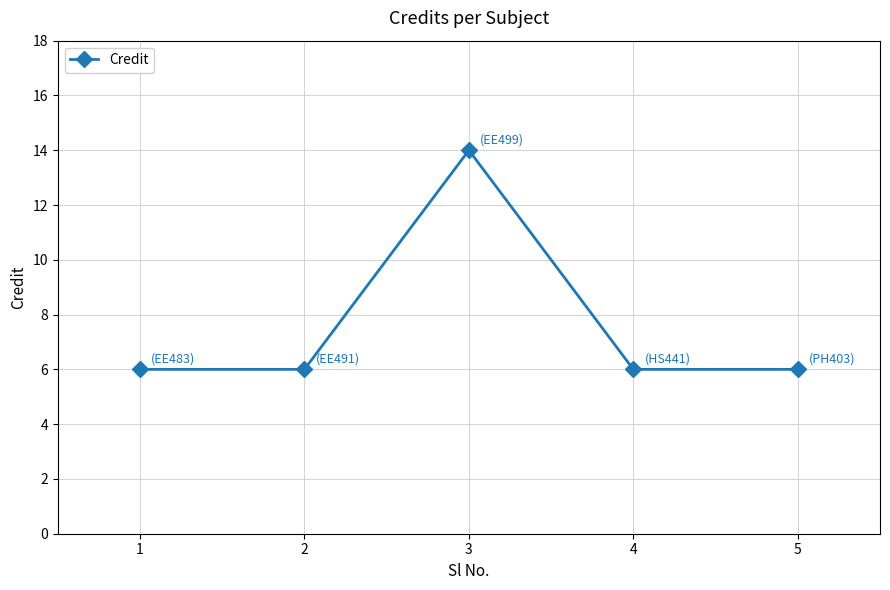

True or false: there are more than 0 points higher than both neighbors.

True